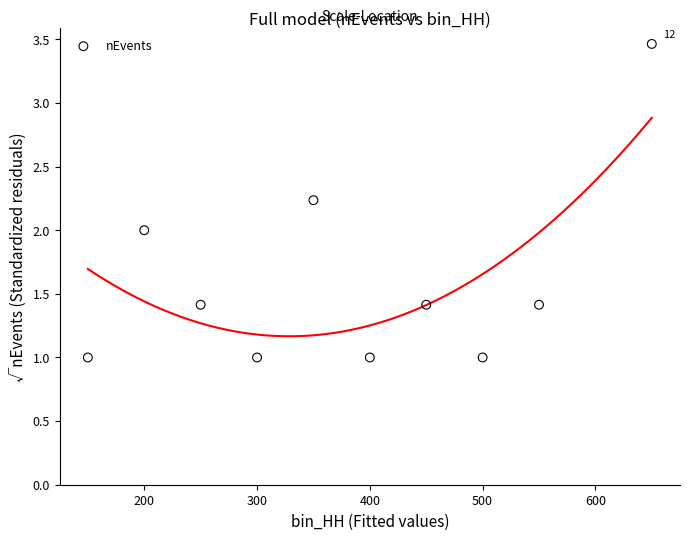

What is the average Y value?

1.6